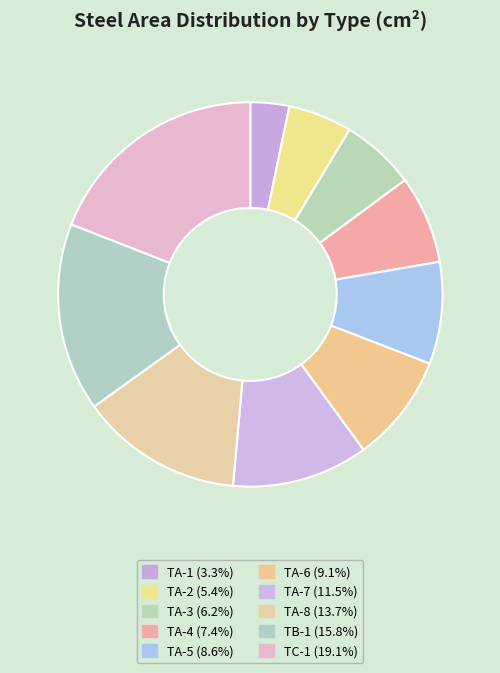

Which slice is the smallest?

TA-1